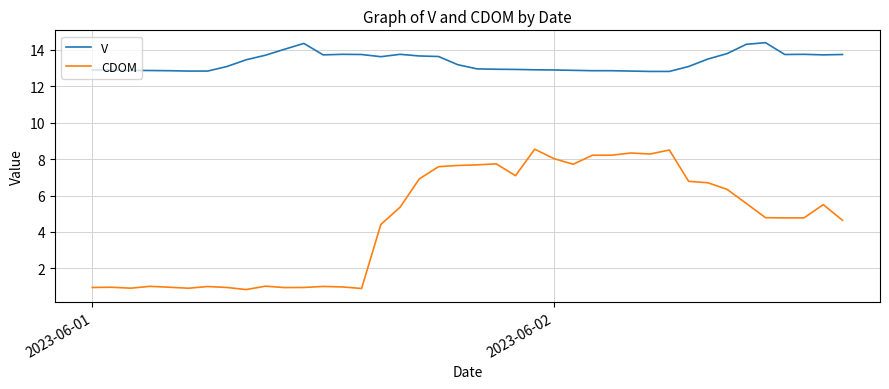

Which series has the largest range (max minus min)?

CDOM